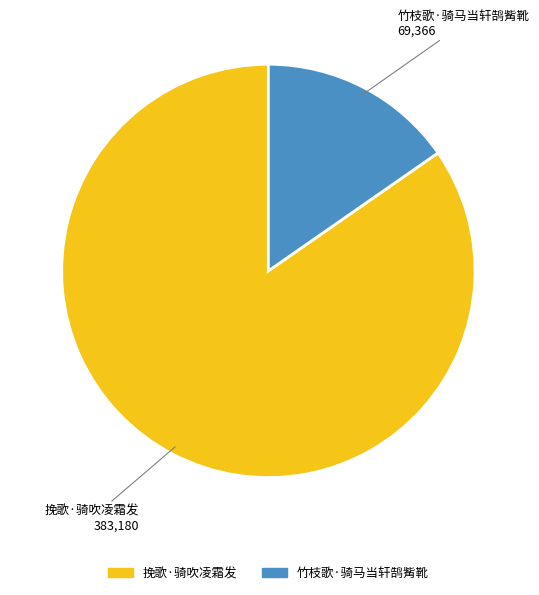

True or false: 挽歌·骑吹凌霜发 accounts for 98% of the total.

False